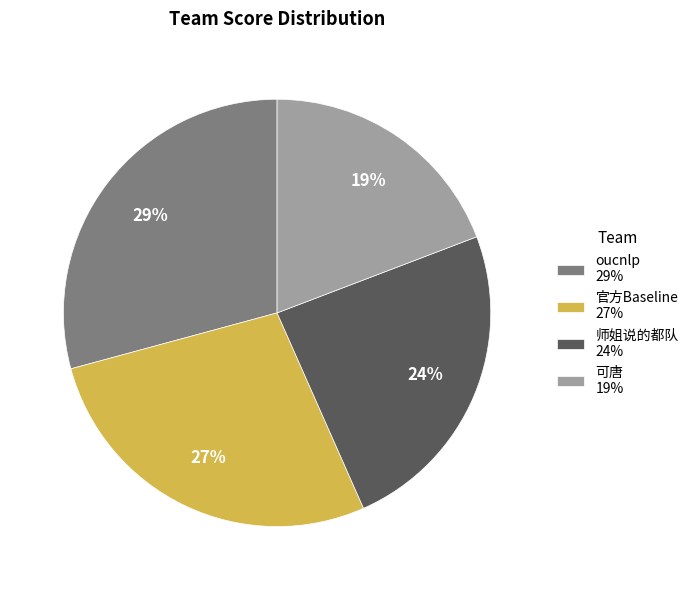

What is the ratio of the value at 师姐说的都队 to the value at 可唐?

1.3